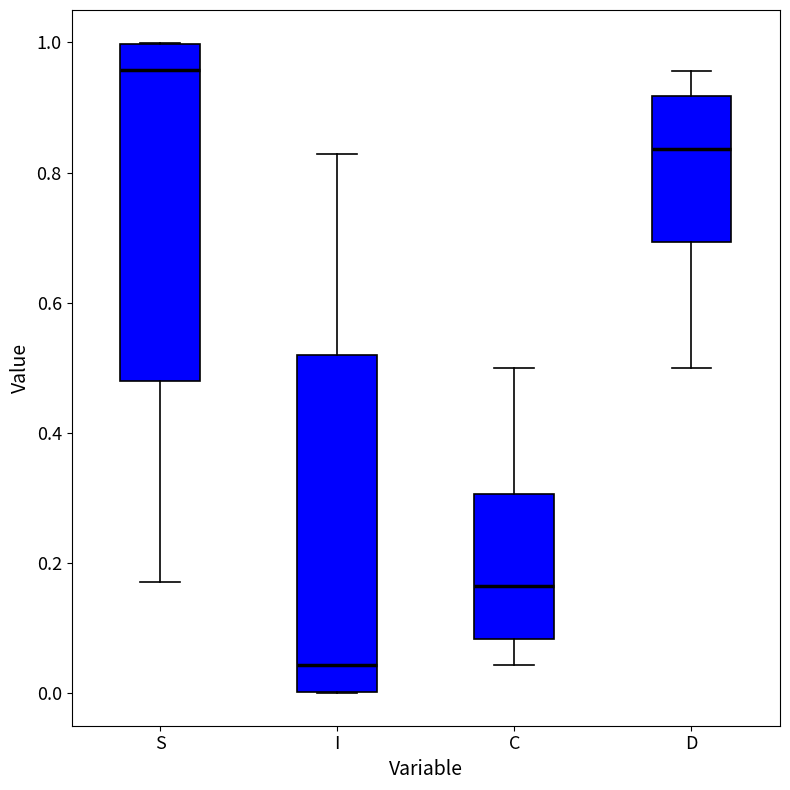

Where does the upper whisker of the box for I end on the y-axis? The values are not printed on the chart, so give them approximately, as read against the axis.

0.82